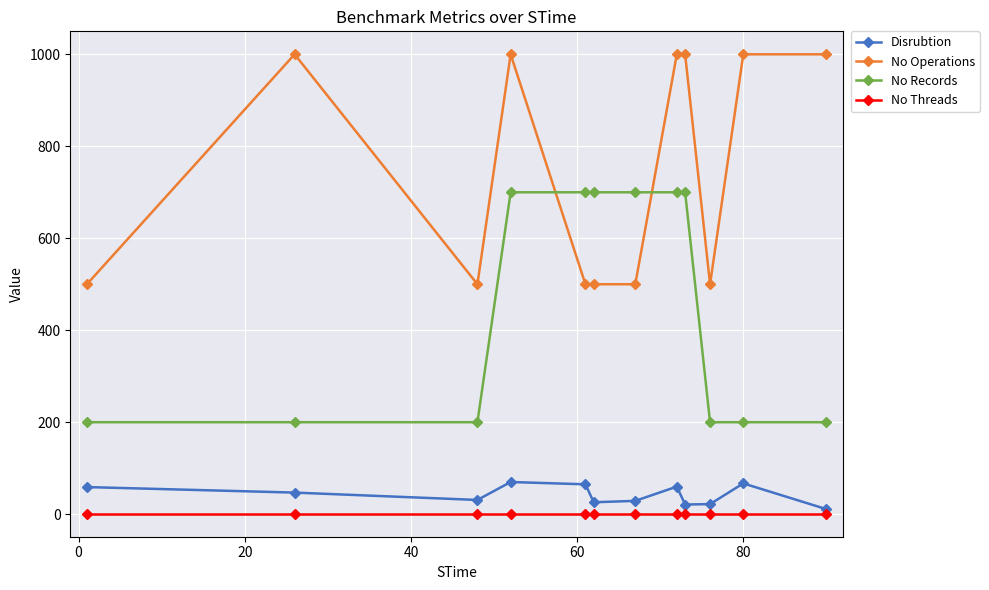

True or false: Disrubtion and No Records cross at least once.

False